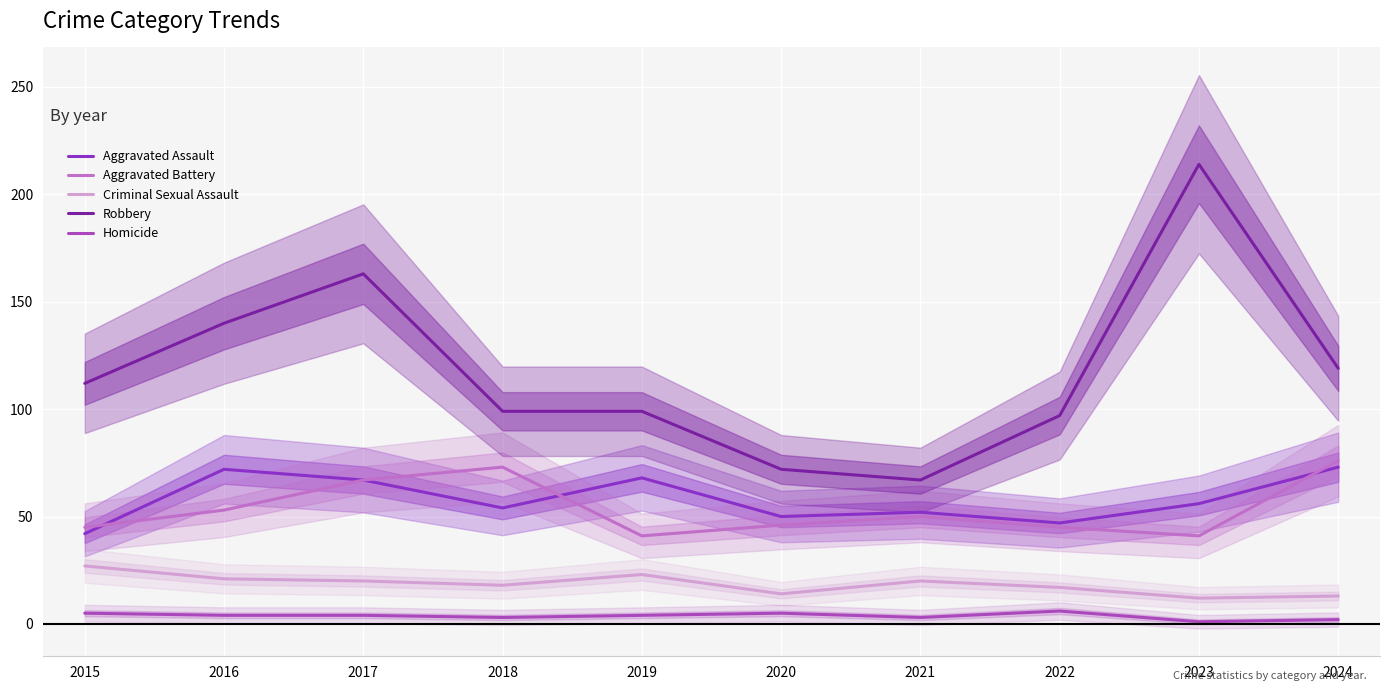

In Aggravated Battery, how many points are higher than both neighbors (excluding endpoints)?

2